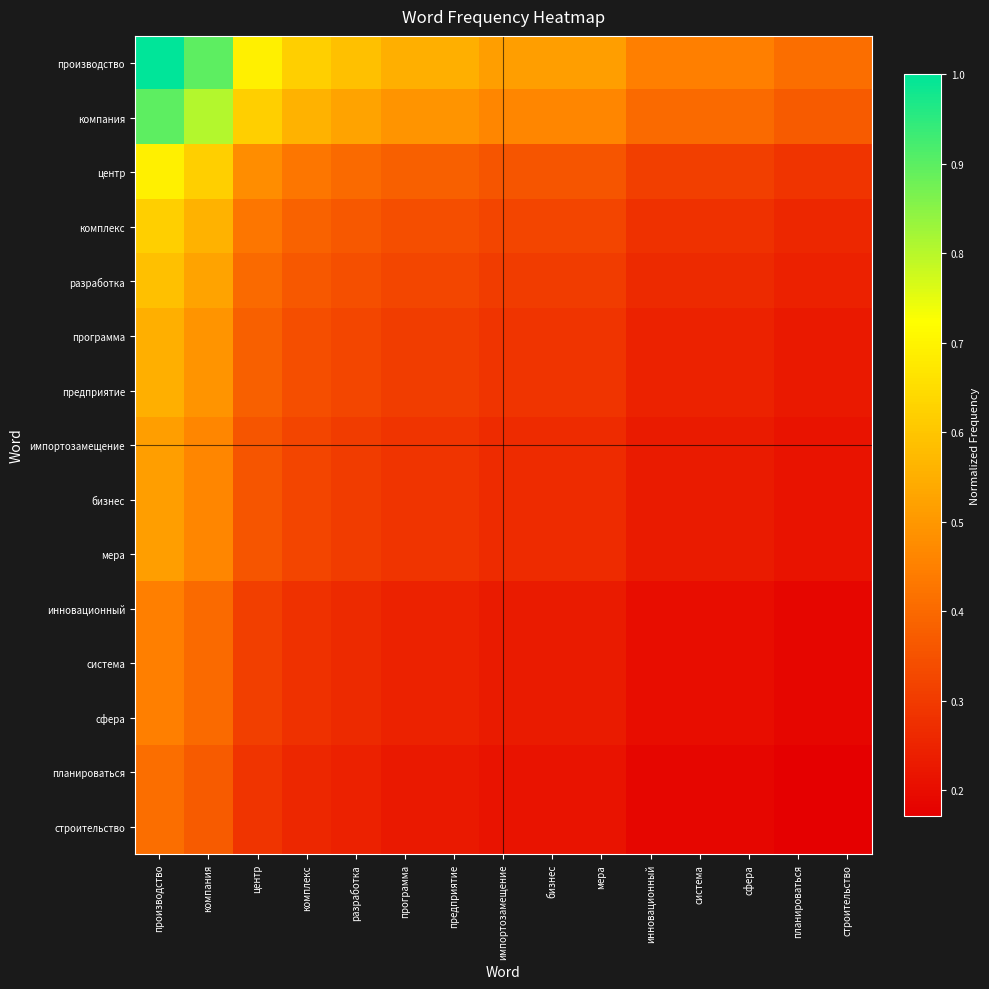

Reading right to left, transcribe all the data shown in this chart.

производство: строительство=0.4	планироваться=0.4	сфера=0.4	система=0.4	инновационный=0.4	мера=0.5	бизнес=0.5	импортозамещение=0.5	предприятие=0.6	программа=0.6	разработка=0.6	комплекс=0.6	центр=0.7	компания=0.9	производство=1.0
компания: строительство=0.4	планироваться=0.4	сфера=0.4	система=0.4	инновационный=0.4	мера=0.5	бизнес=0.5	импортозамещение=0.5	предприятие=0.5	программа=0.5	разработка=0.5	комплекс=0.6	центр=0.6	компания=0.8	производство=0.9
центр: строительство=0.3	планироваться=0.3	сфера=0.3	система=0.3	инновационный=0.3	мера=0.4	бизнес=0.4	импортозамещение=0.4	предприятие=0.4	программа=0.4	разработка=0.4	комплекс=0.4	центр=0.5	компания=0.6	производство=0.7
комплекс: строительство=0.3	планироваться=0.3	сфера=0.3	система=0.3	инновационный=0.3	мера=0.3	бизнес=0.3	импортозамещение=0.3	предприятие=0.3	программа=0.3	разработка=0.4	комплекс=0.4	центр=0.4	компания=0.6	производство=0.6
разработка: строительство=0.2	планироваться=0.2	сфера=0.3	система=0.3	инновационный=0.3	мера=0.3	бизнес=0.3	импортозамещение=0.3	предприятие=0.3	программа=0.3	разработка=0.3	комплекс=0.4	центр=0.4	компания=0.5	производство=0.6
программа: строительство=0.2	планироваться=0.2	сфера=0.2	система=0.2	инновационный=0.2	мера=0.3	бизнес=0.3	импортозамещение=0.3	предприятие=0.3	программа=0.3	разработка=0.3	комплекс=0.3	центр=0.4	компания=0.5	производство=0.6
предприятие: строительство=0.2	планироваться=0.2	сфера=0.2	система=0.2	инновационный=0.2	мера=0.3	бизнес=0.3	импортозамещение=0.3	предприятие=0.3	программа=0.3	разработка=0.3	комплекс=0.3	центр=0.4	компания=0.5	производство=0.6
импортозамещение: строительство=0.2	планироваться=0.2	сфера=0.2	система=0.2	инновационный=0.2	мера=0.3	бизнес=0.3	импортозамещение=0.3	предприятие=0.3	программа=0.3	разработка=0.3	комплекс=0.3	центр=0.4	компания=0.5	производство=0.5
бизнес: строительство=0.2	планироваться=0.2	сфера=0.2	система=0.2	инновационный=0.2	мера=0.3	бизнес=0.3	импортозамещение=0.3	предприятие=0.3	программа=0.3	разработка=0.3	комплекс=0.3	центр=0.4	компания=0.5	производство=0.5
мера: строительство=0.2	планироваться=0.2	сфера=0.2	система=0.2	инновационный=0.2	мера=0.3	бизнес=0.3	импортозамещение=0.3	предприятие=0.3	программа=0.3	разработка=0.3	комплекс=0.3	центр=0.4	компания=0.5	производство=0.5
инновационный: строительство=0.2	планироваться=0.2	сфера=0.2	система=0.2	инновационный=0.2	мера=0.2	бизнес=0.2	импортозамещение=0.2	предприятие=0.2	программа=0.2	разработка=0.3	комплекс=0.3	центр=0.3	компания=0.4	производство=0.4
система: строительство=0.2	планироваться=0.2	сфера=0.2	система=0.2	инновационный=0.2	мера=0.2	бизнес=0.2	импортозамещение=0.2	предприятие=0.2	программа=0.2	разработка=0.3	комплекс=0.3	центр=0.3	компания=0.4	производство=0.4
сфера: строительство=0.2	планироваться=0.2	сфера=0.2	система=0.2	инновационный=0.2	мера=0.2	бизнес=0.2	импортозамещение=0.2	предприятие=0.2	программа=0.2	разработка=0.3	комплекс=0.3	центр=0.3	компания=0.4	производство=0.4
планироваться: строительство=0.2	планироваться=0.2	сфера=0.2	система=0.2	инновационный=0.2	мера=0.2	бизнес=0.2	импортозамещение=0.2	предприятие=0.2	программа=0.2	разработка=0.2	комплекс=0.3	центр=0.3	компания=0.4	производство=0.4
строительство: строительство=0.2	планироваться=0.2	сфера=0.2	система=0.2	инновационный=0.2	мера=0.2	бизнес=0.2	импортозамещение=0.2	предприятие=0.2	программа=0.2	разработка=0.2	комплекс=0.3	центр=0.3	компания=0.4	производство=0.4